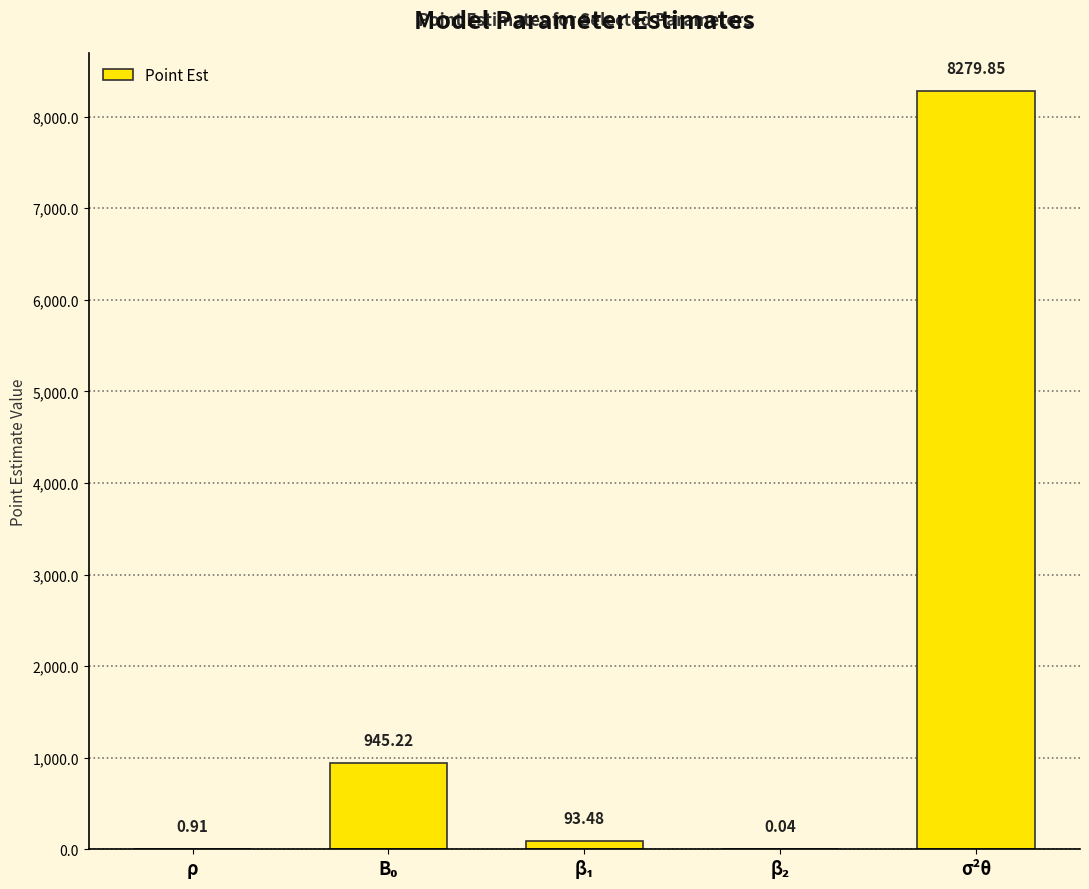

At which category does the chart reach its peak across all series?

σ²θ